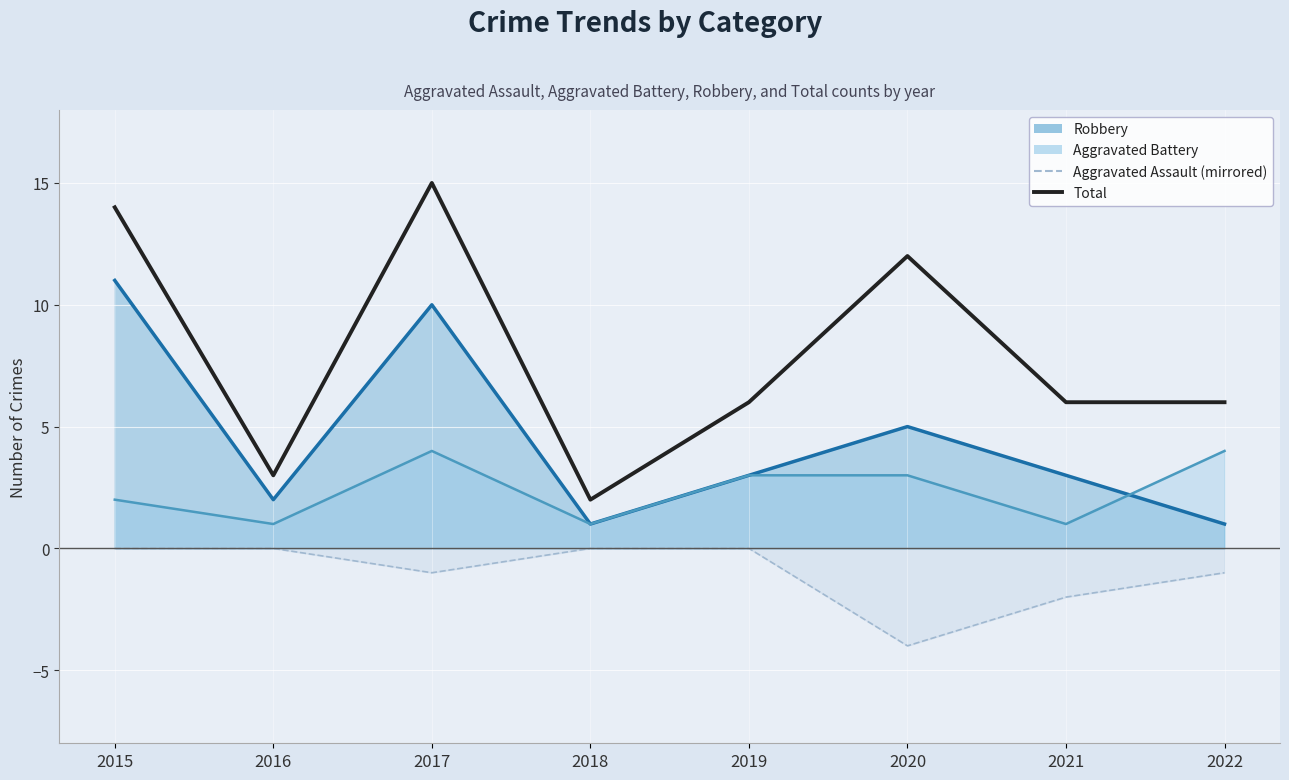

What is the minimum value shown in the chart?

2